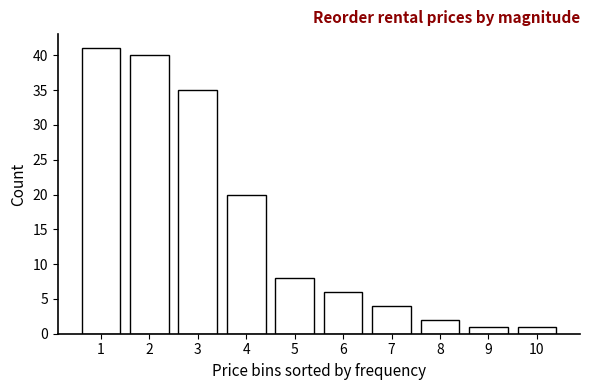

Reading left to right, transcribe all the data shown in this chart.

41	40	35	20	8	6	4	2	1	1